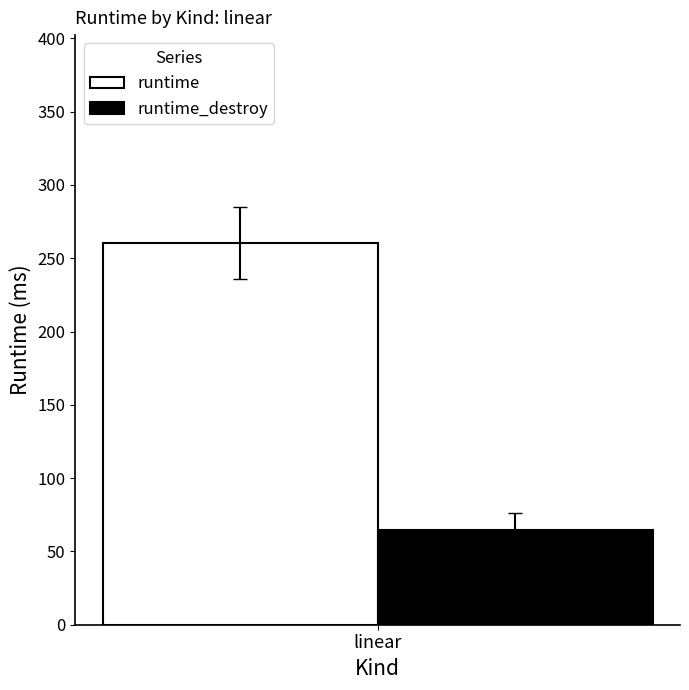

Which series has the widest spread of values?

runtime